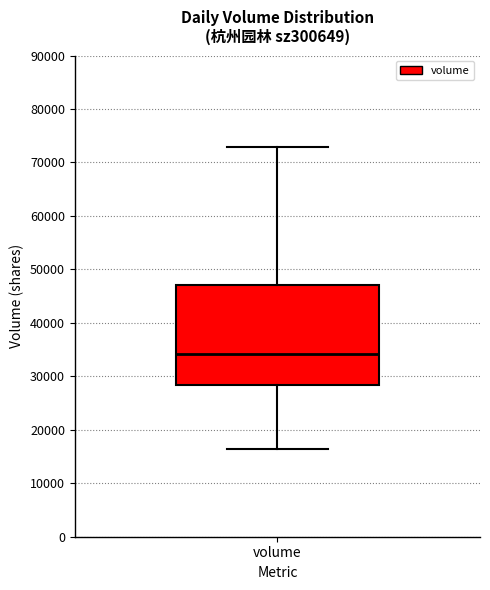

Transcribe this box plot: give where the median line is, the range the box spans, and where the two whiskers end, as read against the y-axis. The values are not printed on the chart, so give them approximately, as read against the axis.

median 34000, box 28000 to 47000, whiskers 16000 to 73000